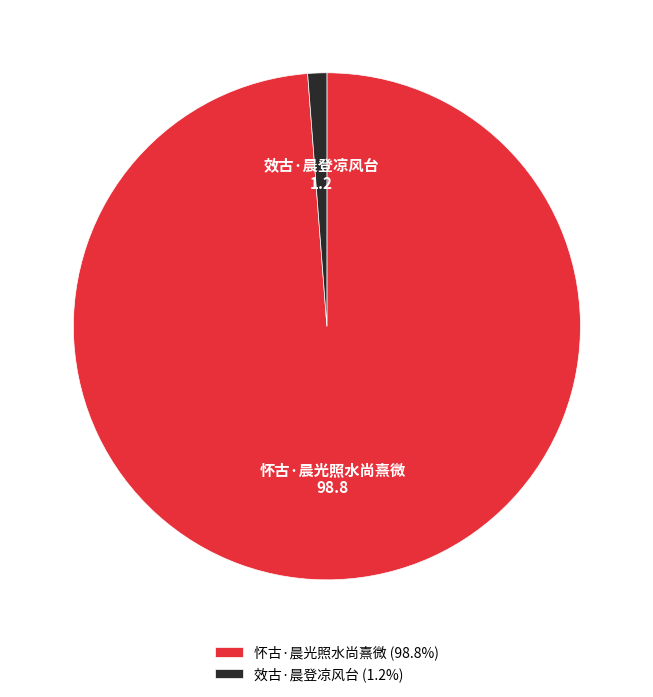

Which slice is the smallest?

效古·晨登凉风台